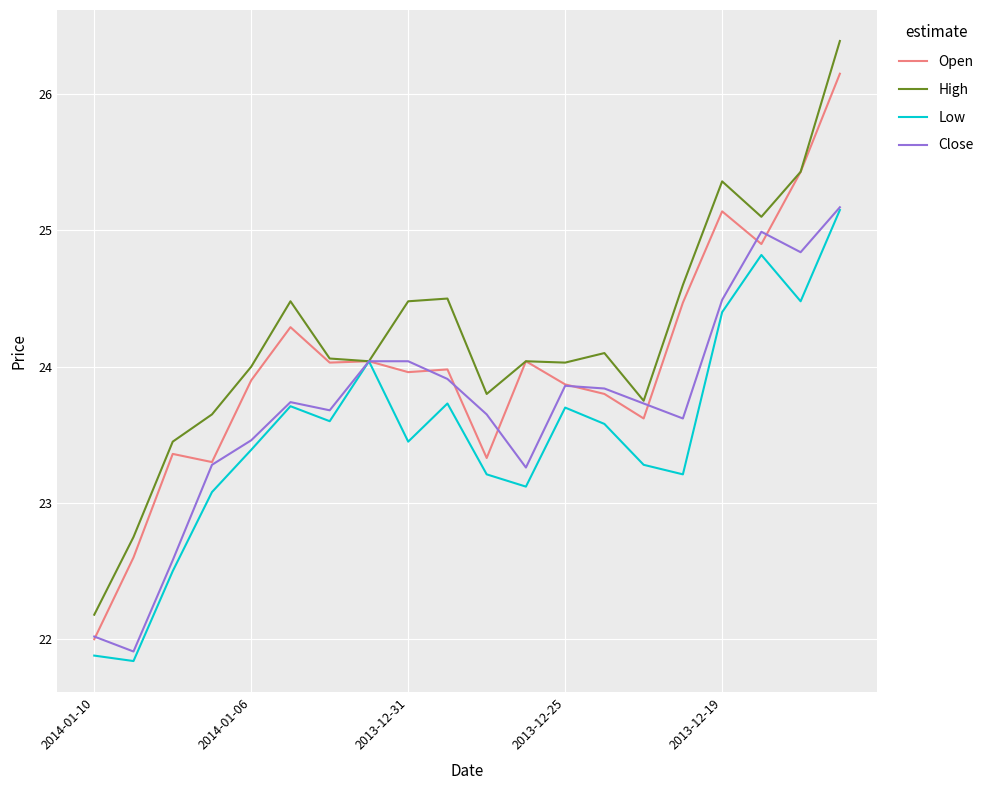

What is the greatest value displayed?

26.4